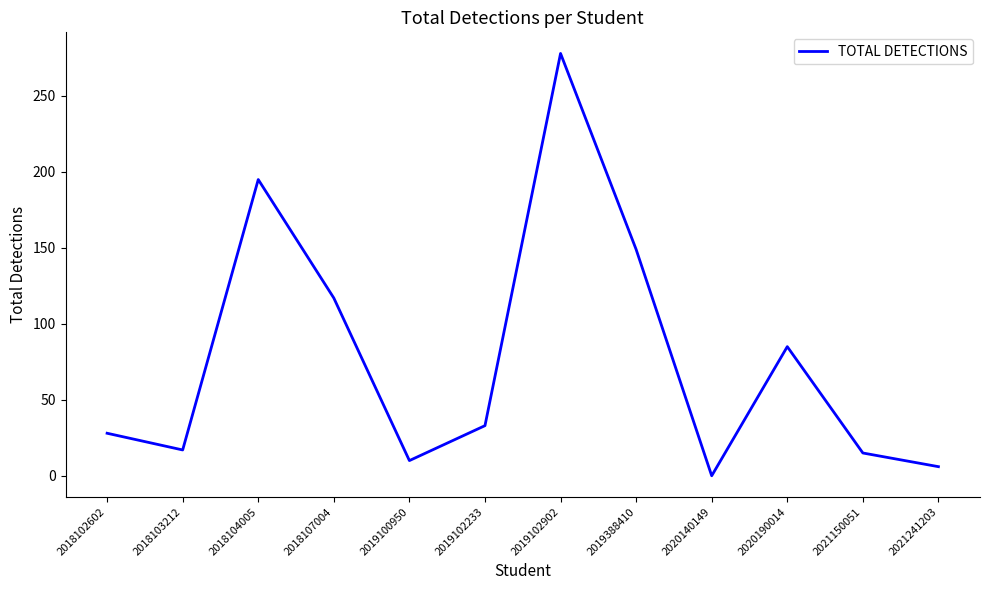

True or false: the data has more than 0 interior local peaks.

True